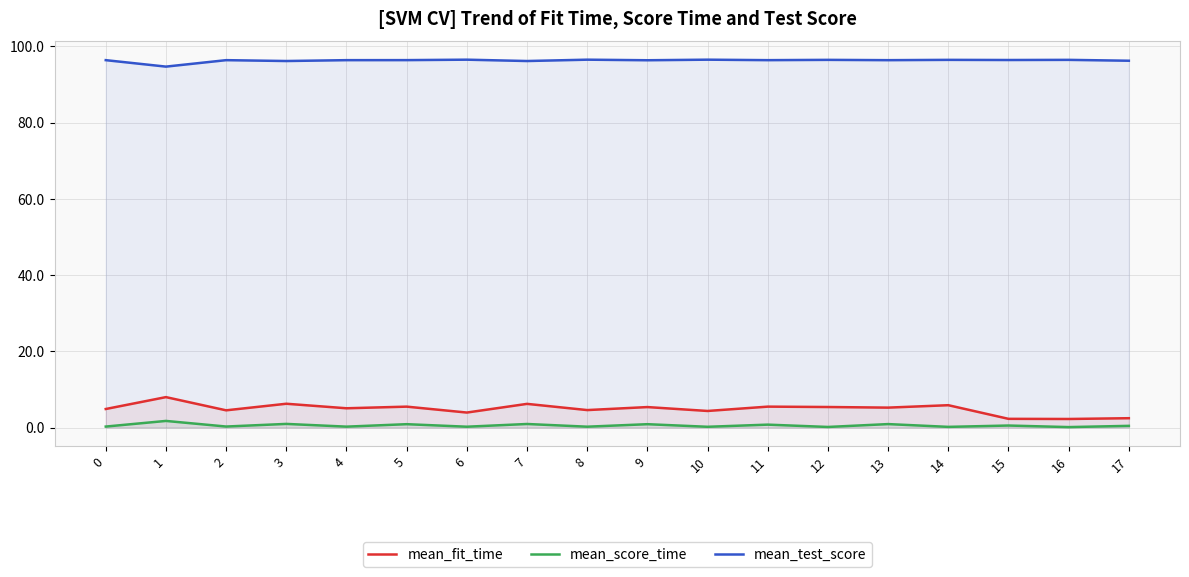

What is the smallest value displayed?

0.1